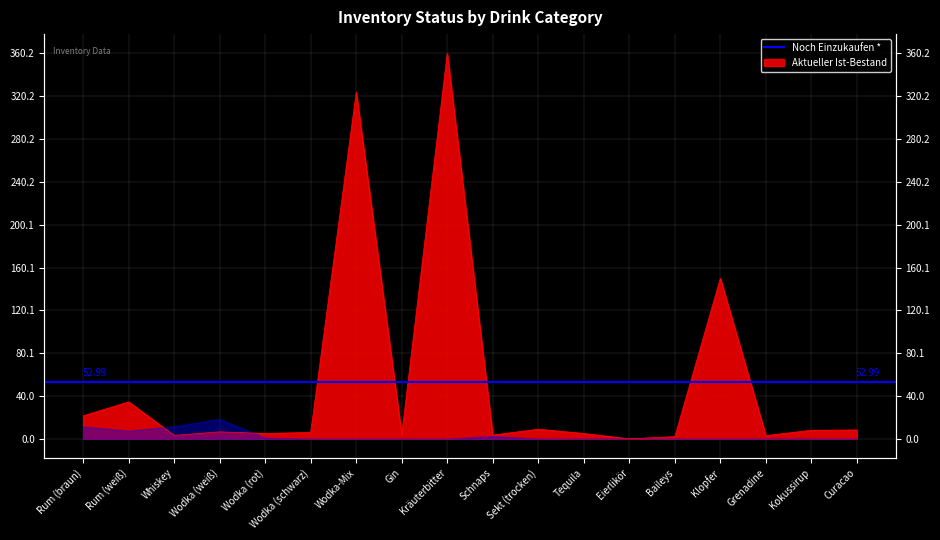

Reading right to left, list all the values displayed in this chart.

8.2	8.0	3.0	150.0	2.0	0.0	5.0	9.0	3.5	360.2	4.0	324.0	6.0	5.0	6.5	3.2	34.5	21.5